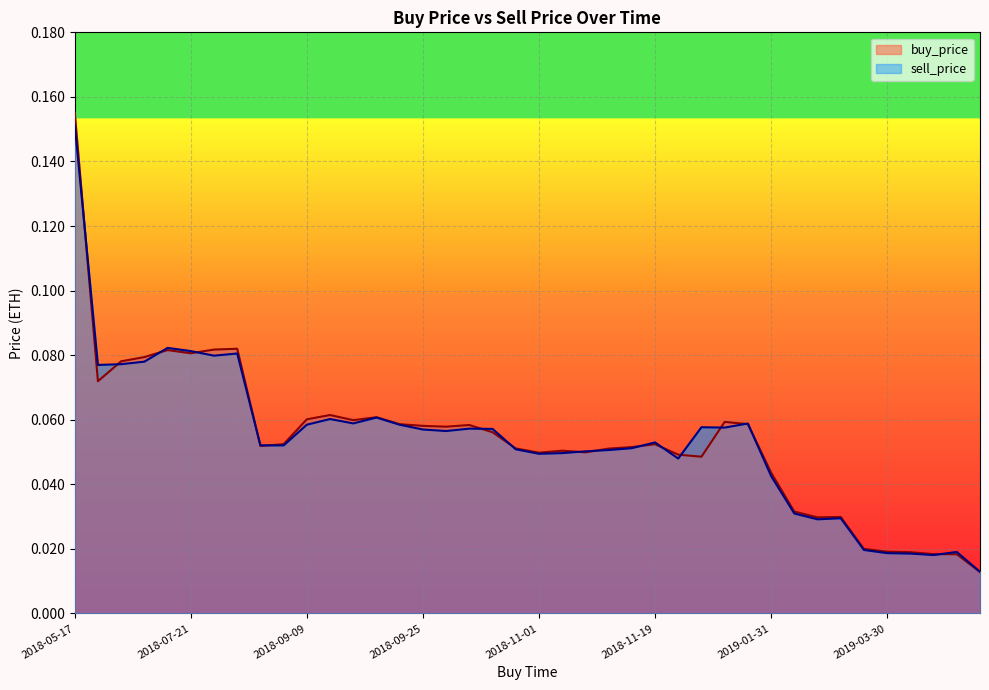

What are all the series names shown in the legend?

buy_price, sell_price